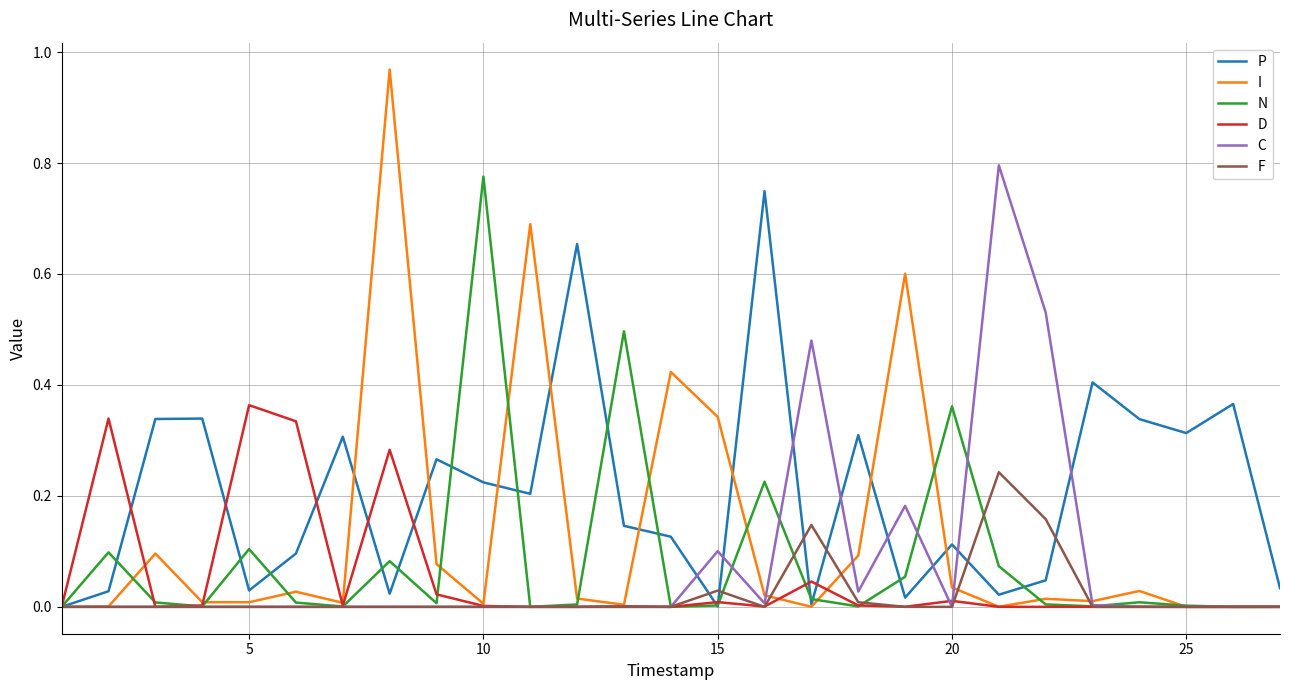

Which series has the largest total across all categories?

P